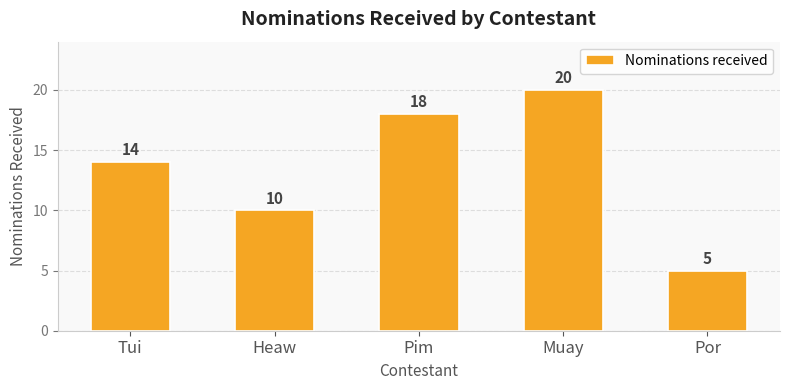

What is the sum of the values at Tui and Muay?

34